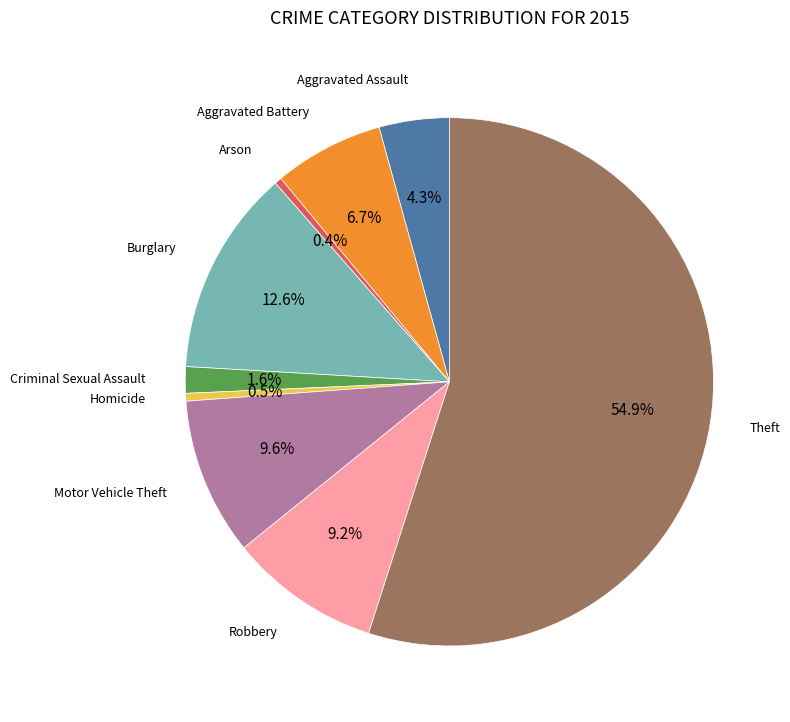

Is there a majority slice in this chart?

Yes